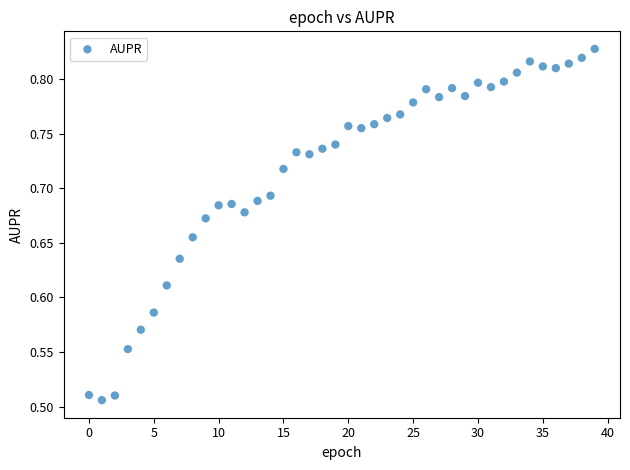

What is the range of Y values (max minus min)?

0.3